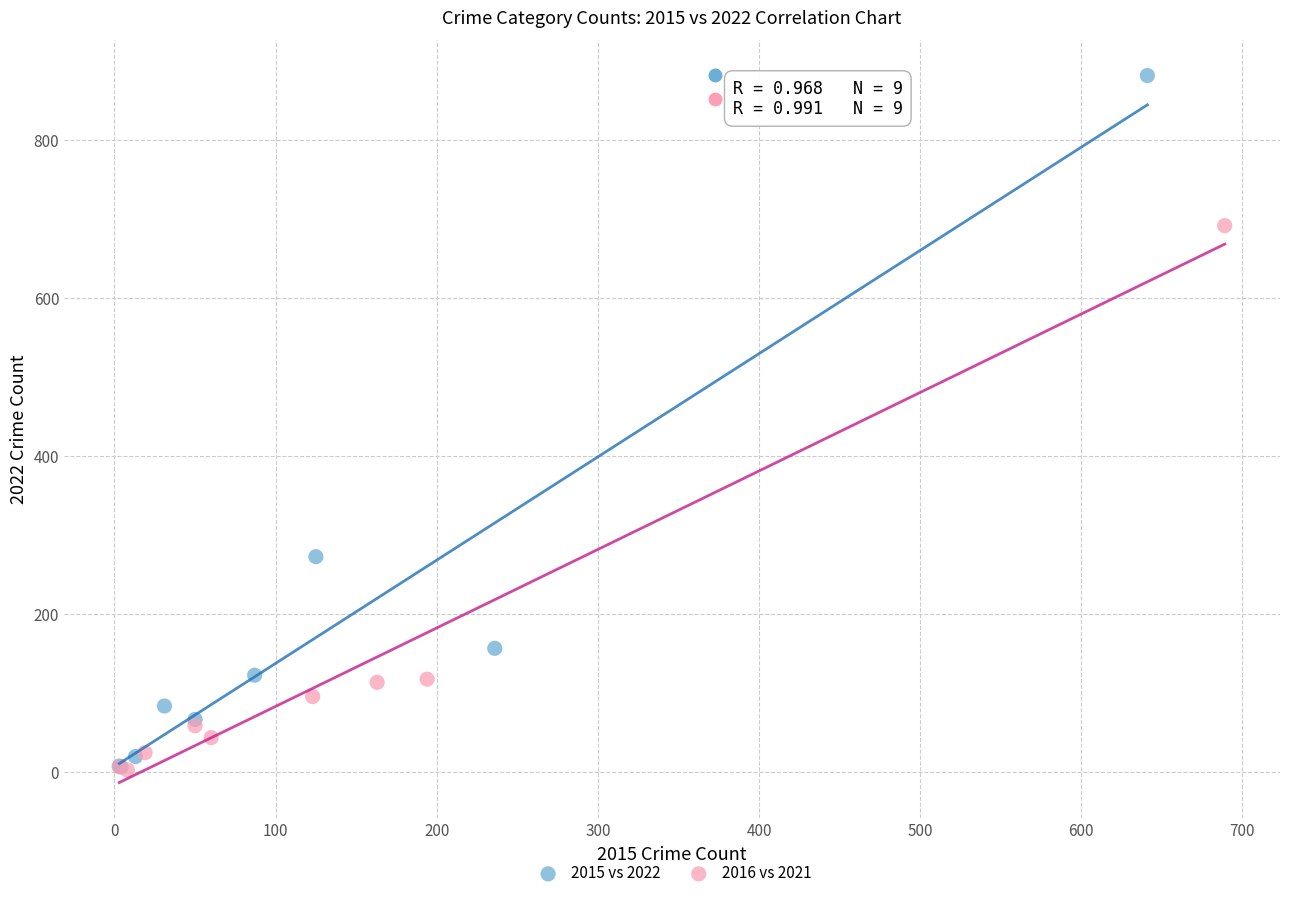

Which series reaches the maximum Y coordinate?

2015 vs 2022